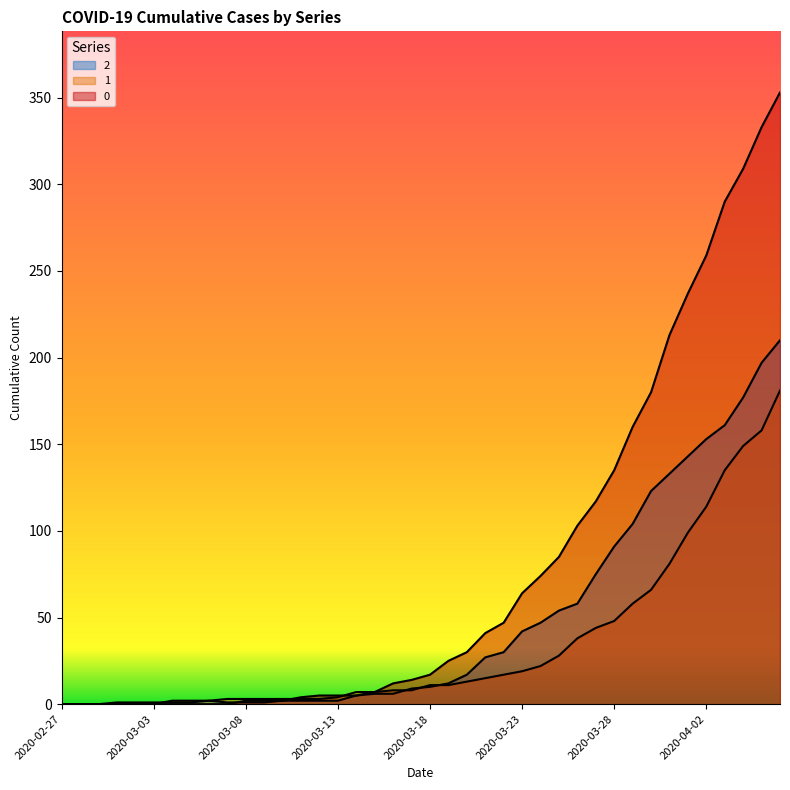

What is the difference between the maximum and second lowest values in the 2 series?

210